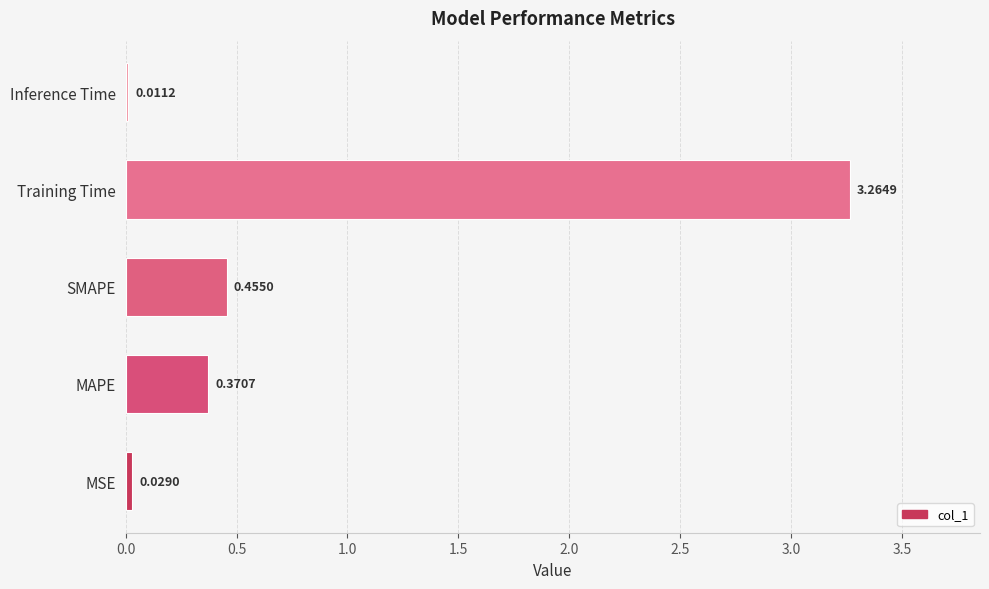

What is the change in value from MAPE to Training Time?

+2.9